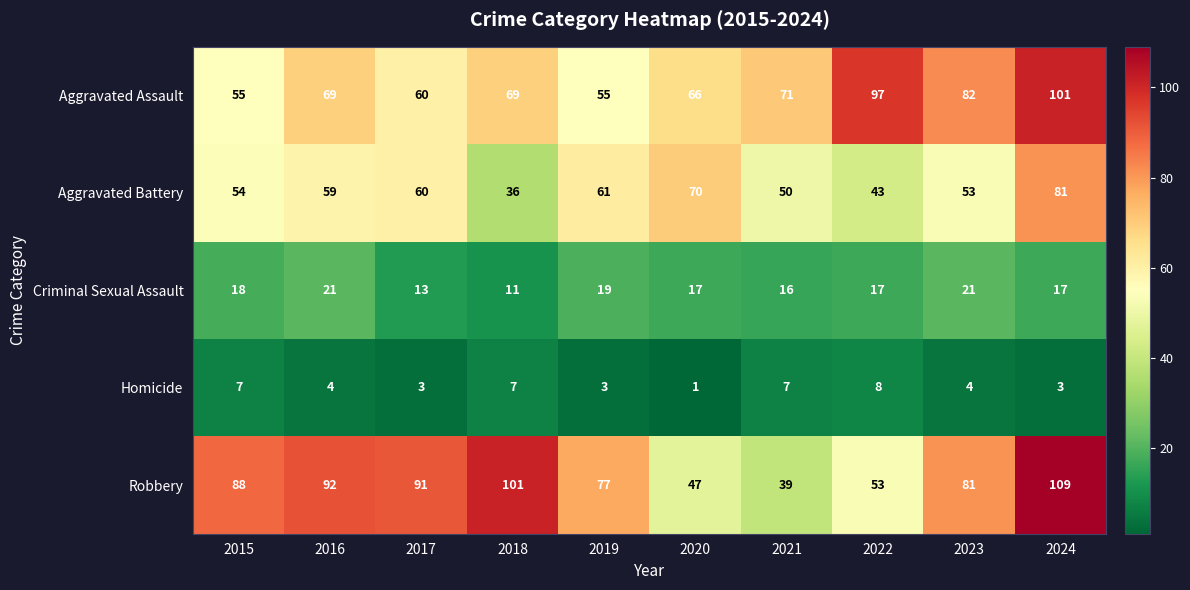

Where does the Homicide series first go above 4?

2015